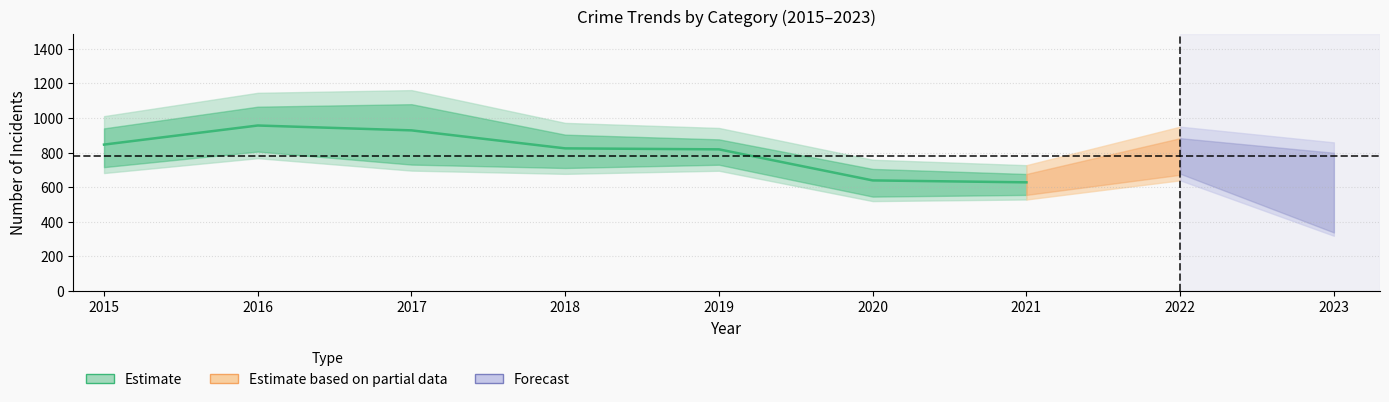

At how many categories does at least one series exceed 254?

9